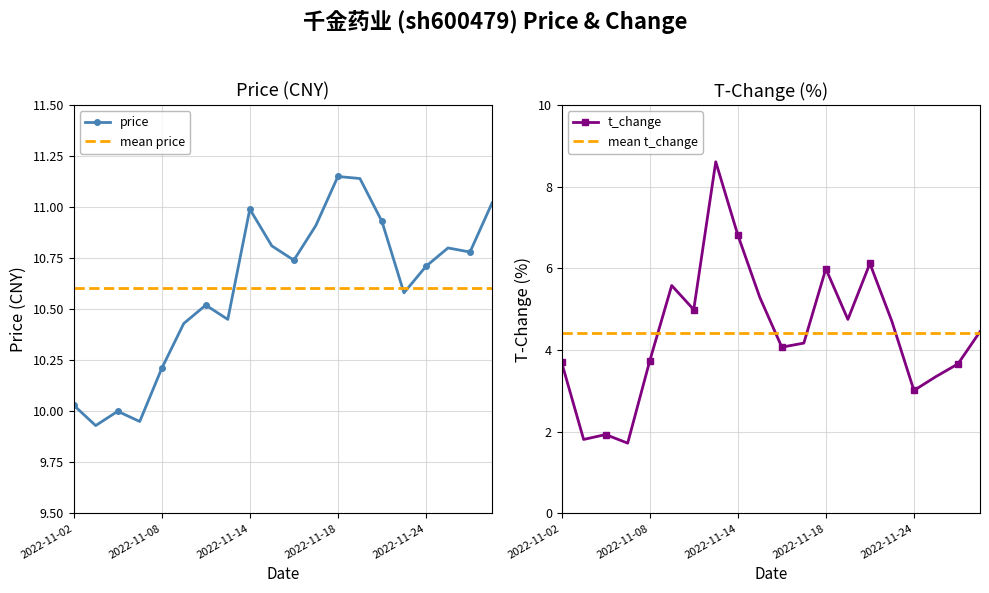

At which category does the chart reach its peak across all series?

2022-11-18